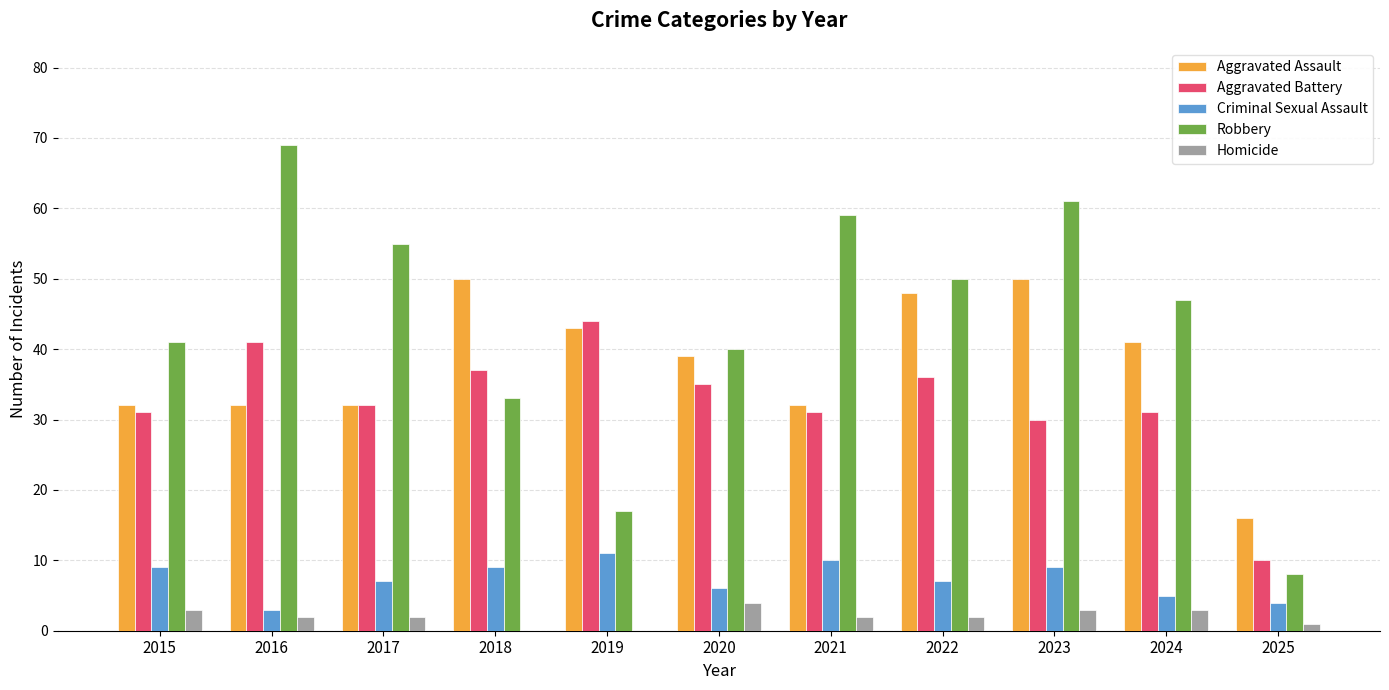

Which series has the largest range (max minus min)?

Robbery